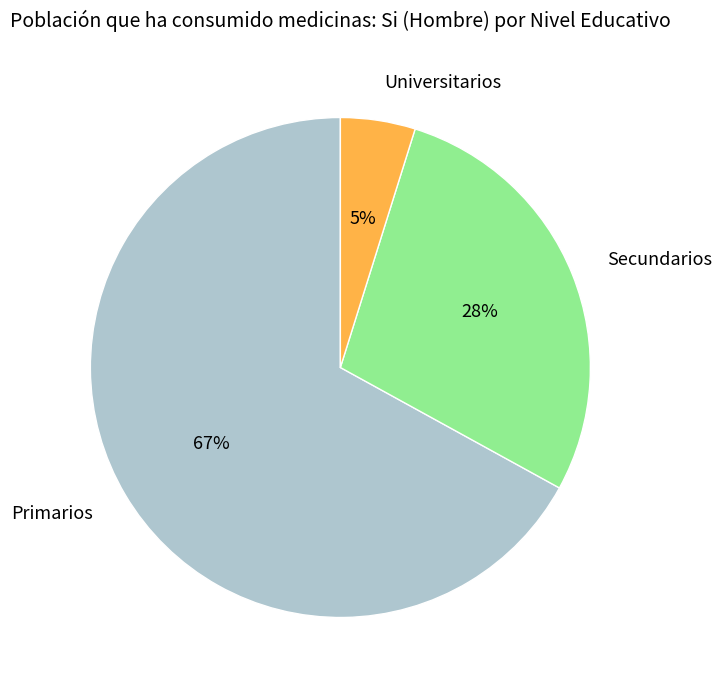

Is there any slice that represents more than half of the pie?

Yes